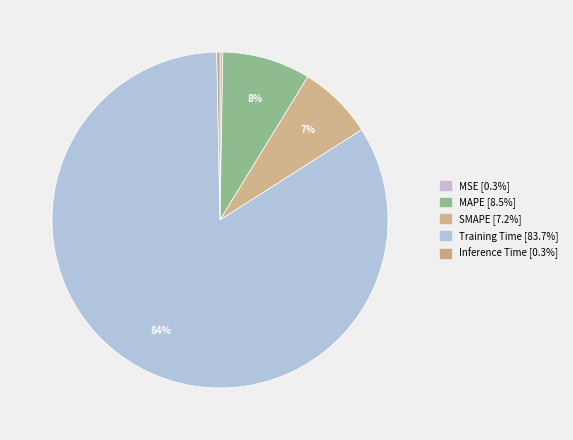

Count the number of slices in the pie.

5